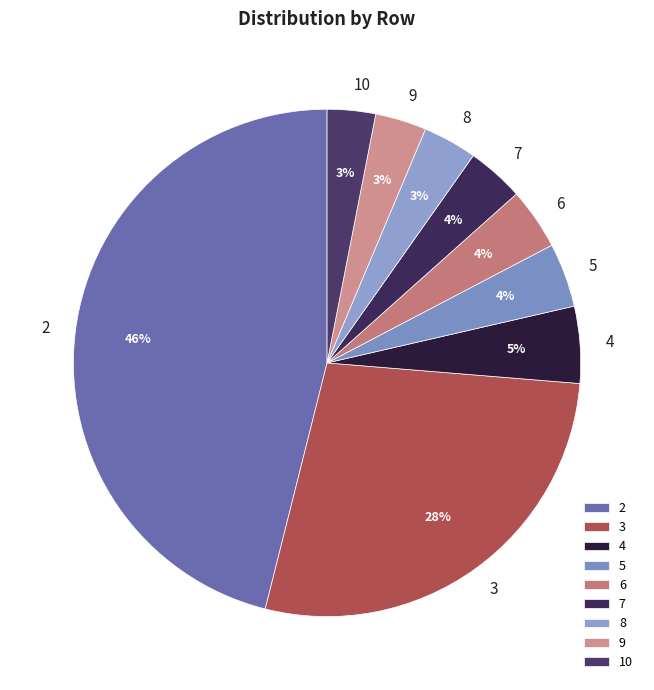

The 9 slice represents 3% of the pie. True or false?

True